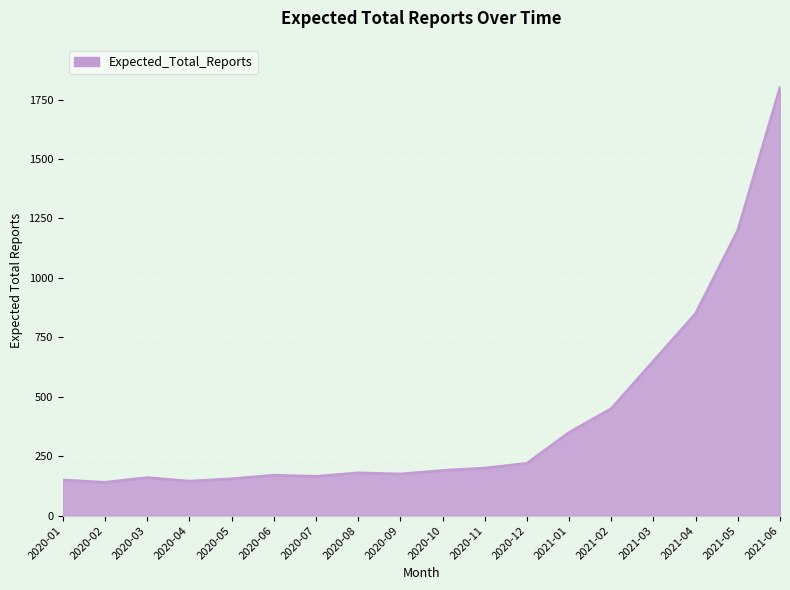

At which label is the value closest to 970?

2021-04